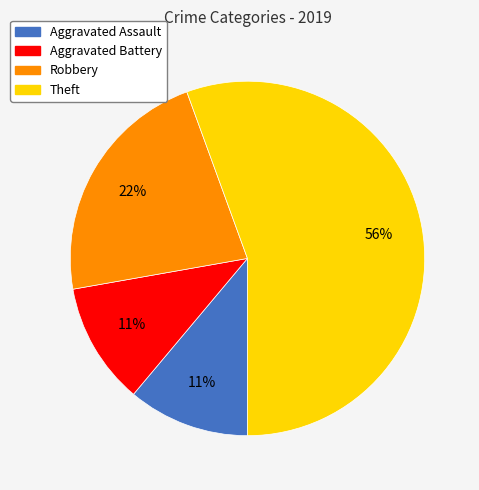

To the nearest percent, what percentage of the pie is Robbery?

22%